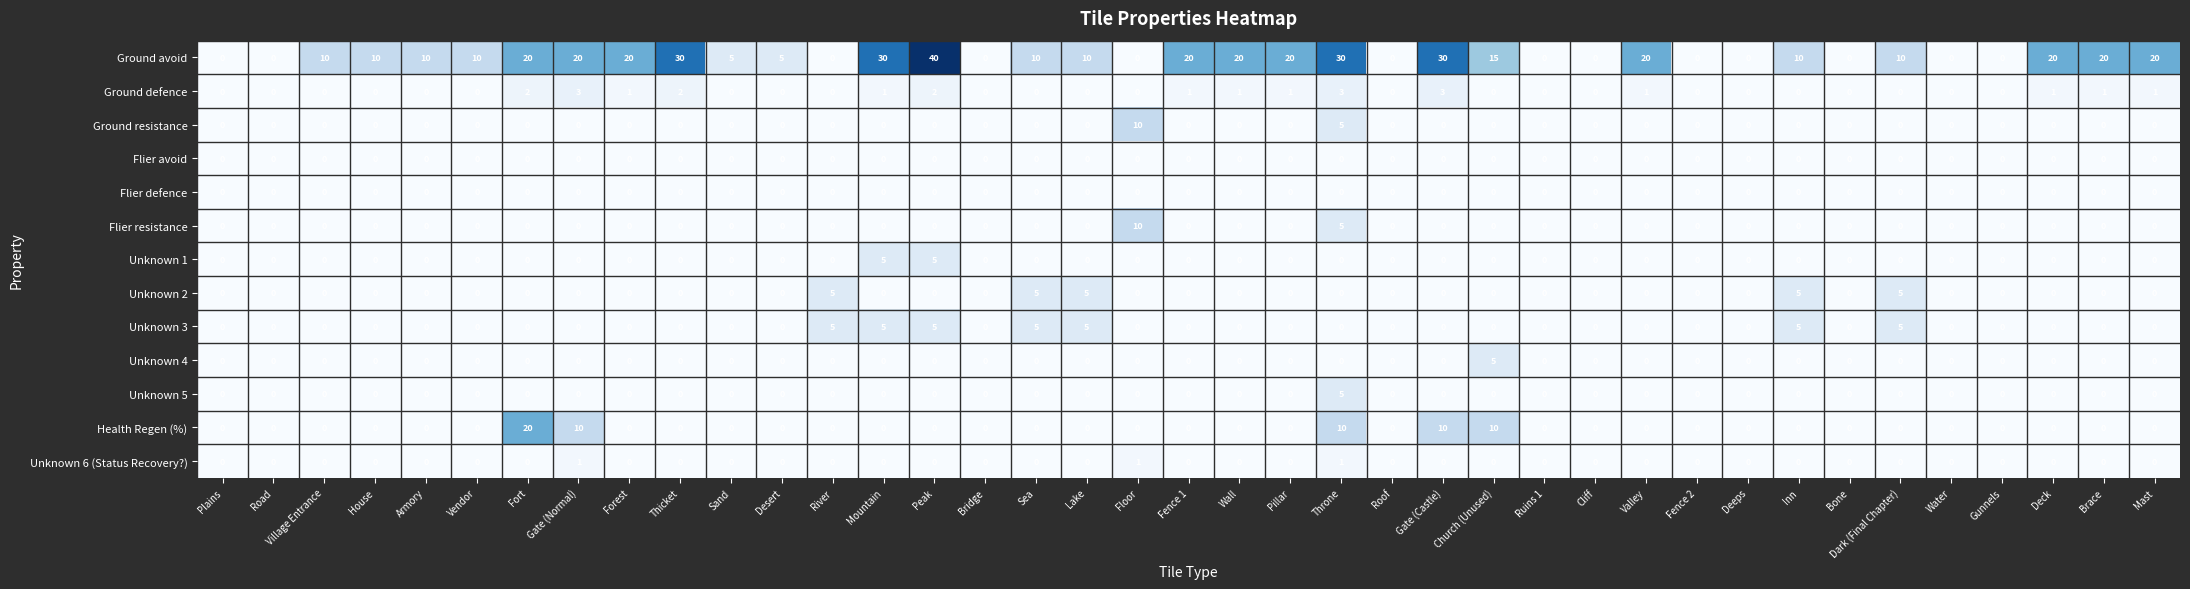

What is the spread (max minus min) of values at Forest?

20